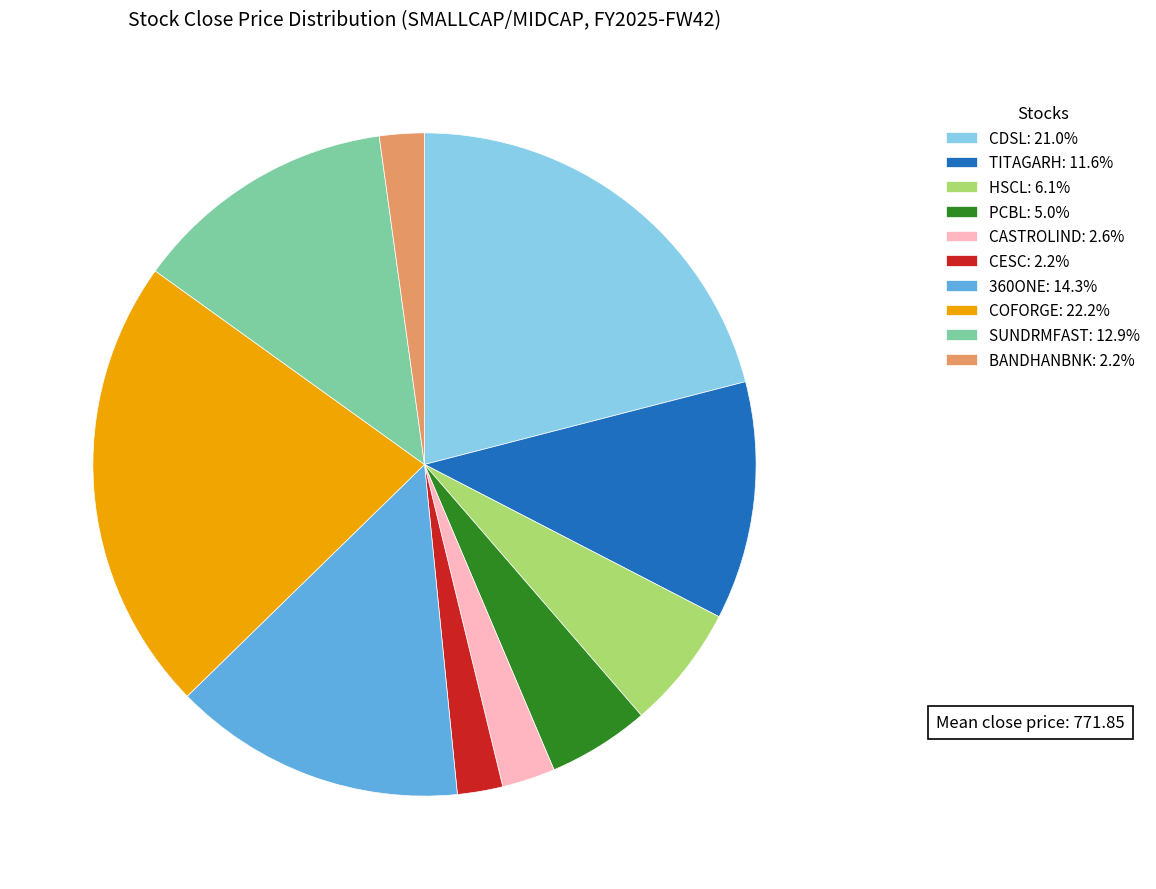

Does CESC: 2.2% account for over 50% of the chart?

No